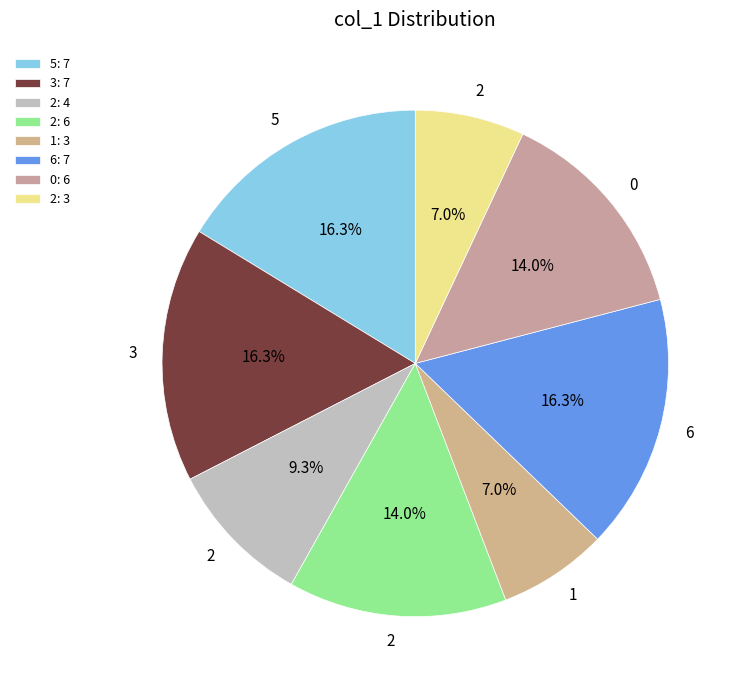

Does any single category account for the majority?

No